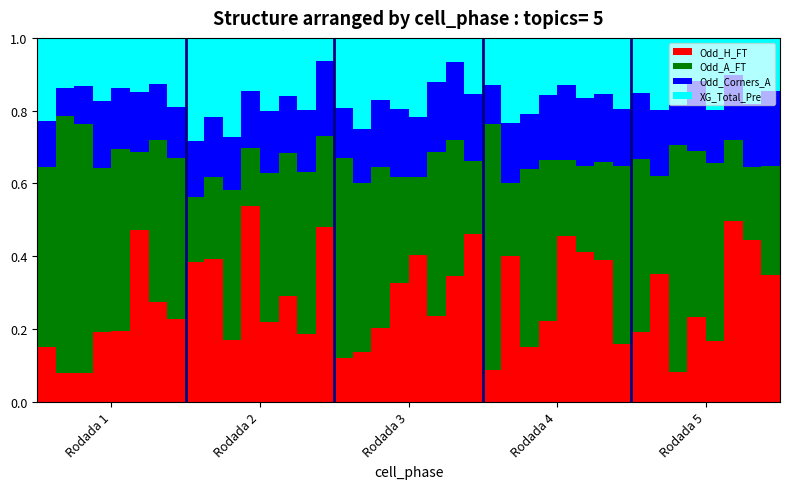

What are all the series names shown in the legend?

Odd_H_FT, Odd_A_FT, Odd_Corners_A, XG_Total_Pre